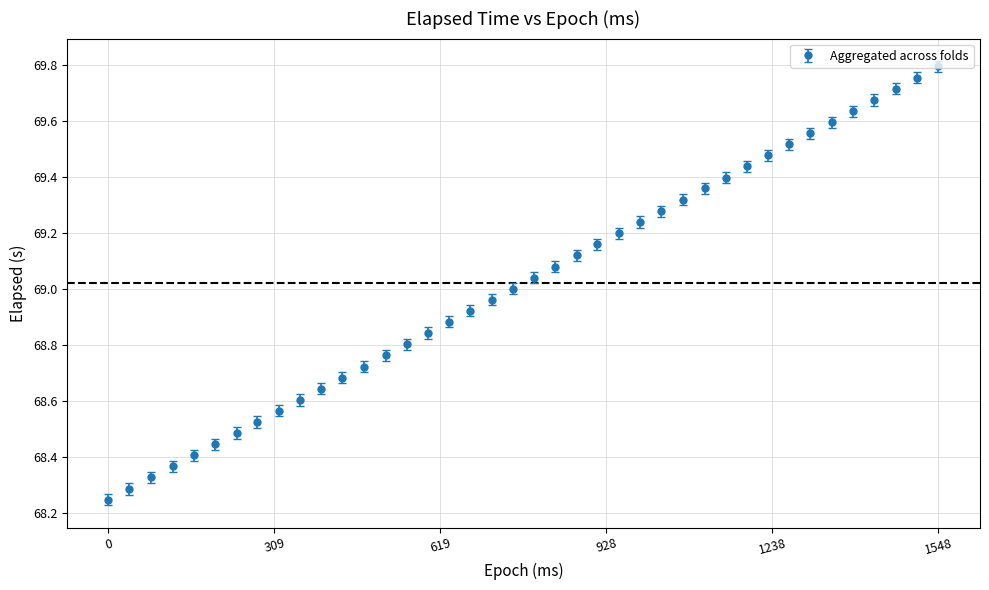

What is the difference between the second highest and second lowest values?

1.5